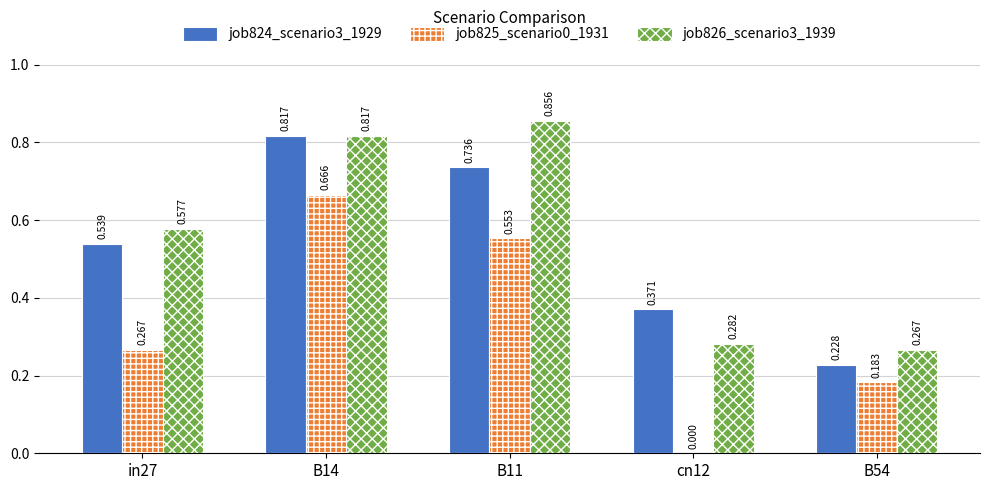

Is the value of job826_scenario3_1939 at B54 greater than the value of job824_scenario3_1929 at in27?

No